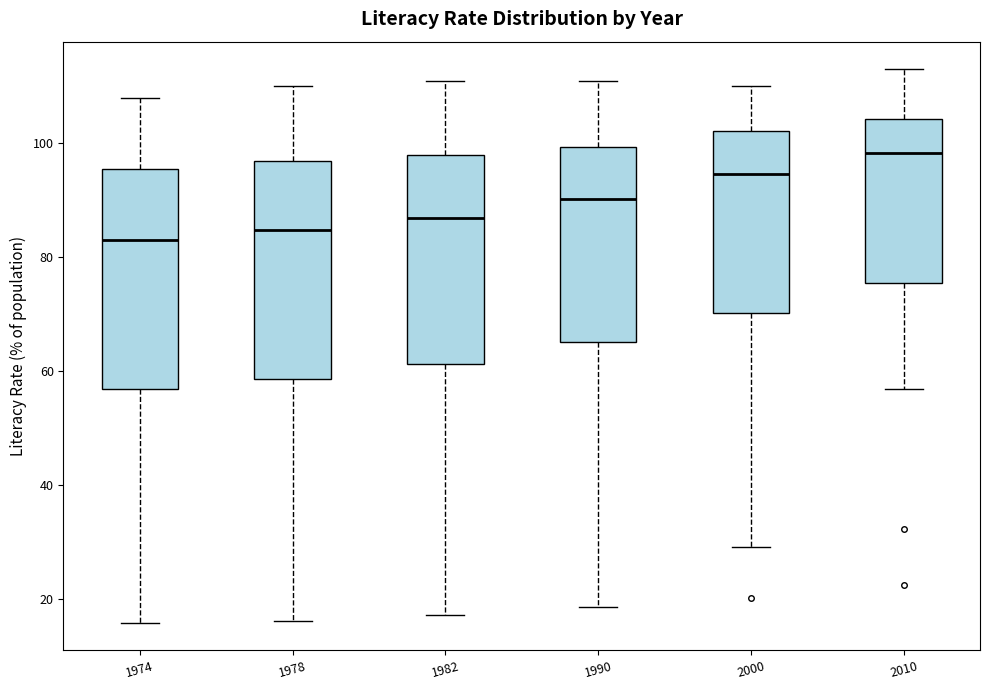

Where does the lower whisker of the box at x = 2000 end on the y-axis? The values are not printed on the chart, so give them approximately, as read against the axis.

30